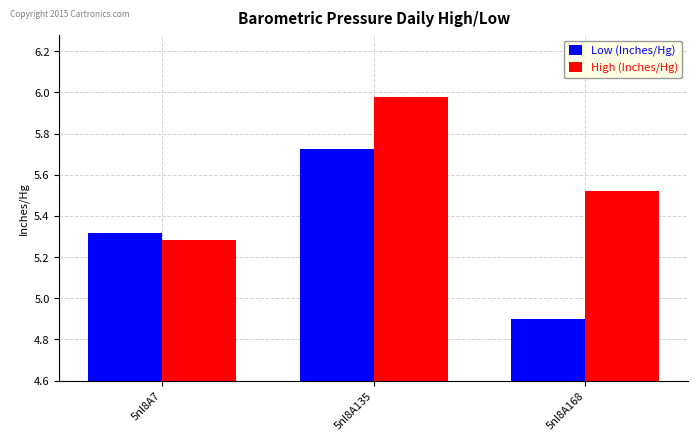

How many data points does each series have?

3